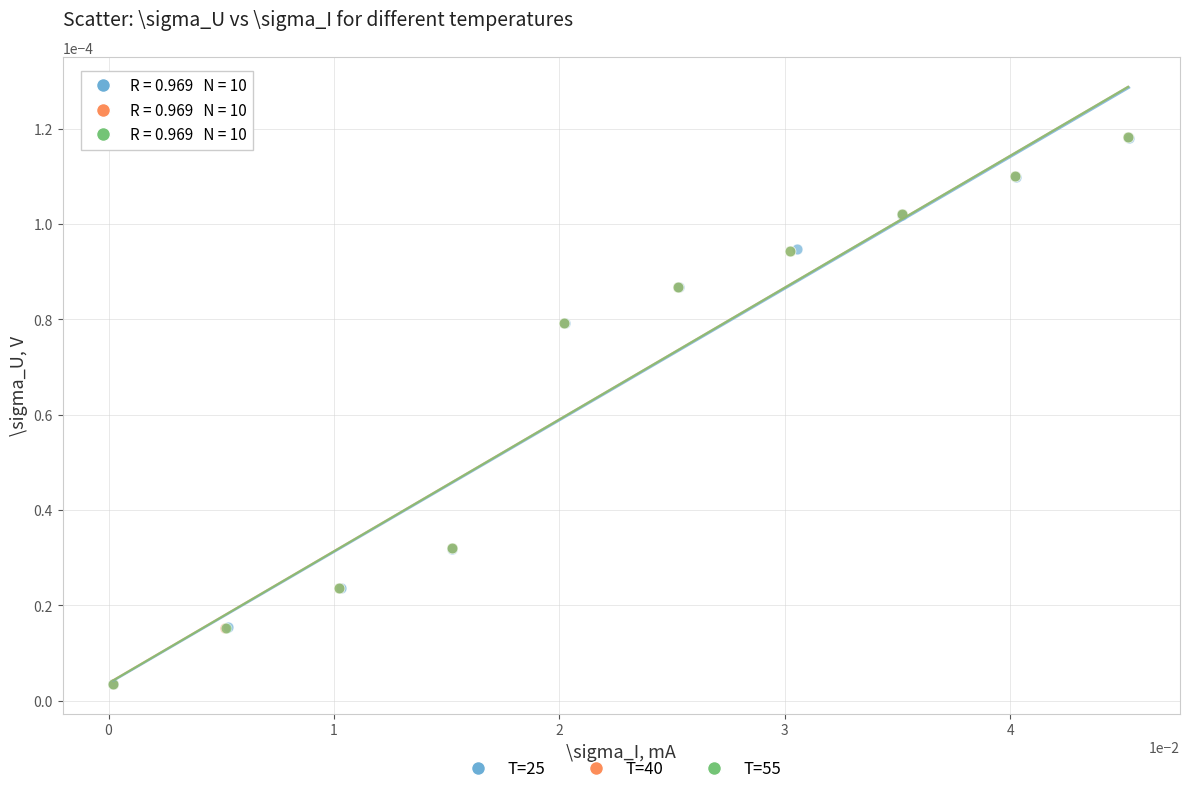

Which series has the widest spread of Y values?

T=55